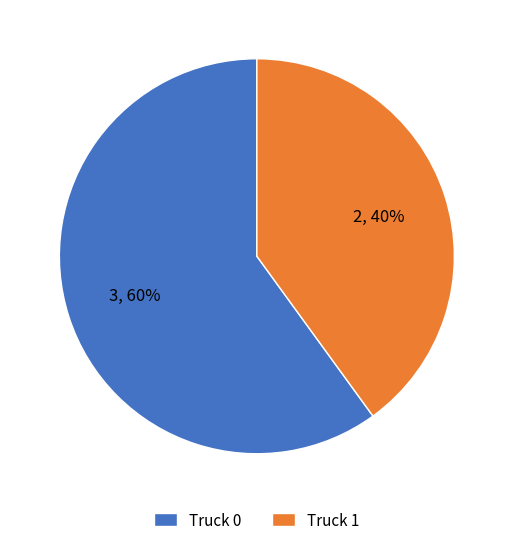

To the nearest percent, what percentage of the pie is Truck 0?

60%